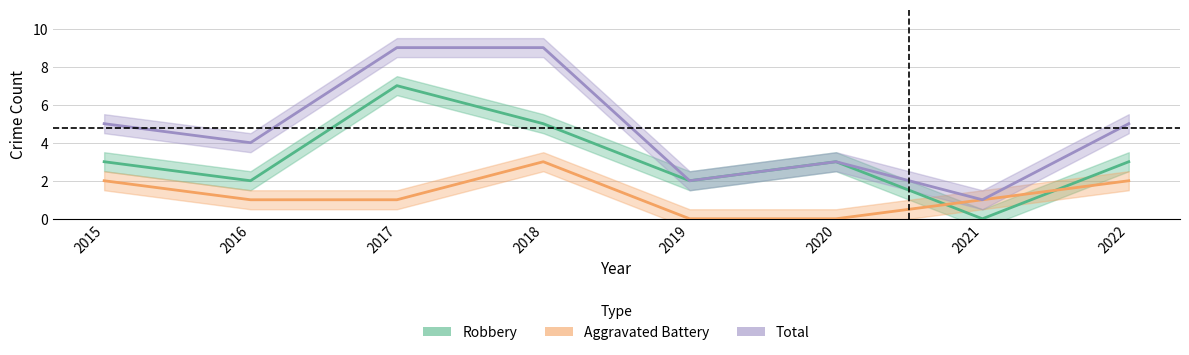

Which category has the highest value across all series?

2017